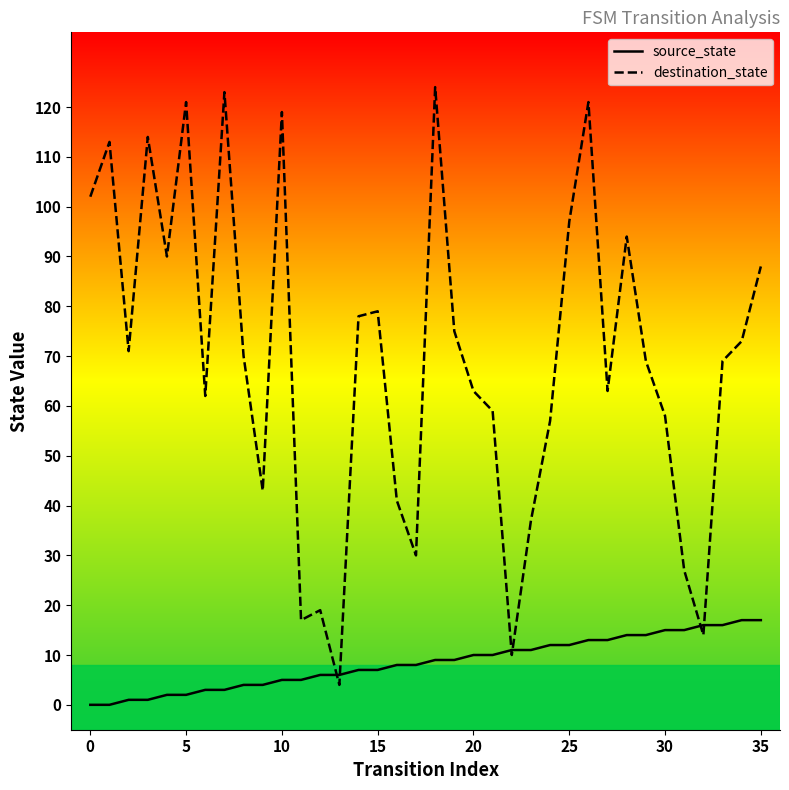

True or false: source_state and destination_state intersect in this chart.

True